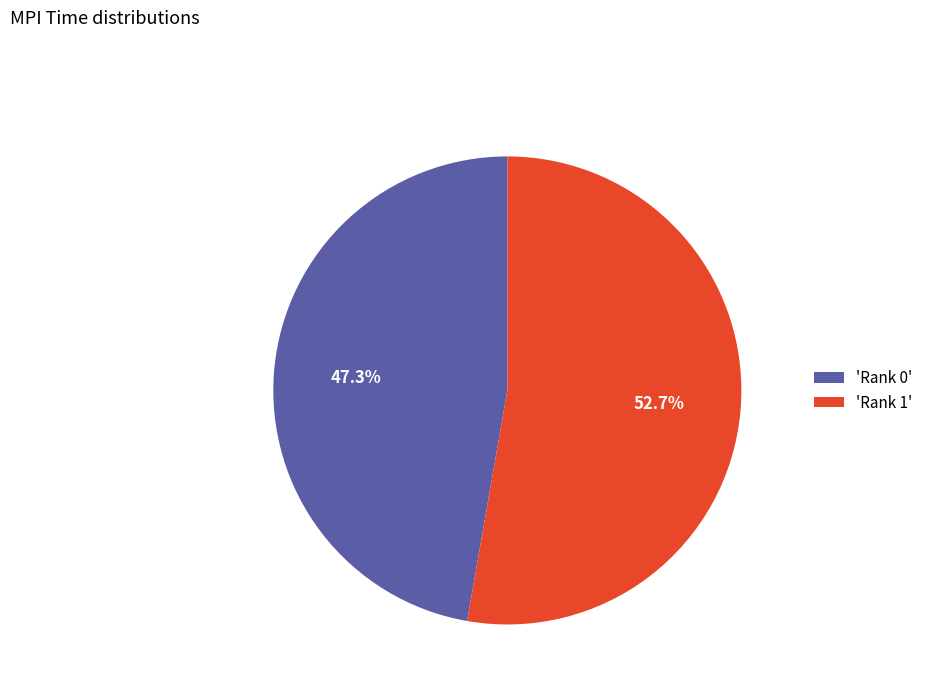

To the nearest percent, what is the difference between the largest and smallest slice percentages?

5%